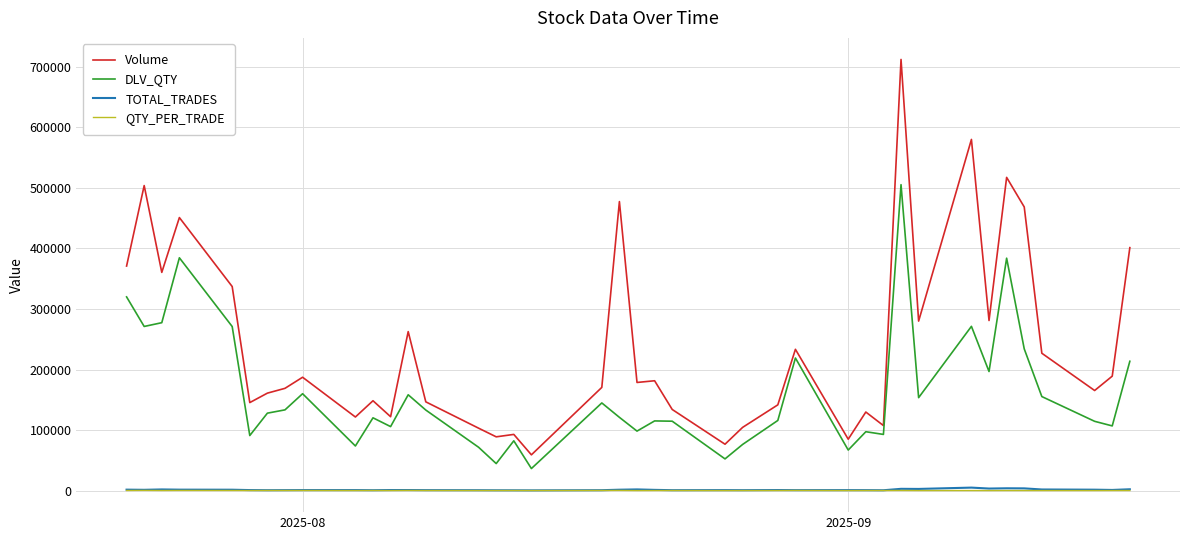

How many values in the QTY_PER_TRADE series are below 167?

20